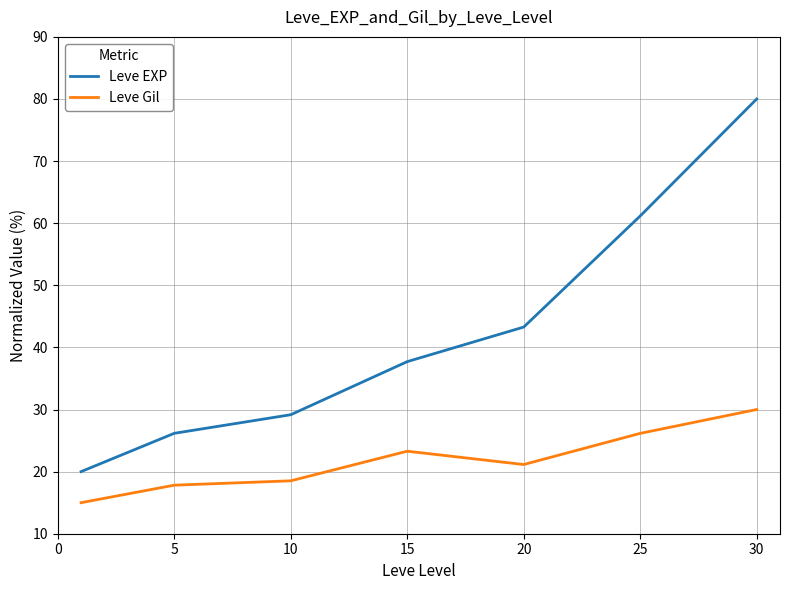

What is the difference between the maximum and second lowest values in the Leve Gil series?

12.2